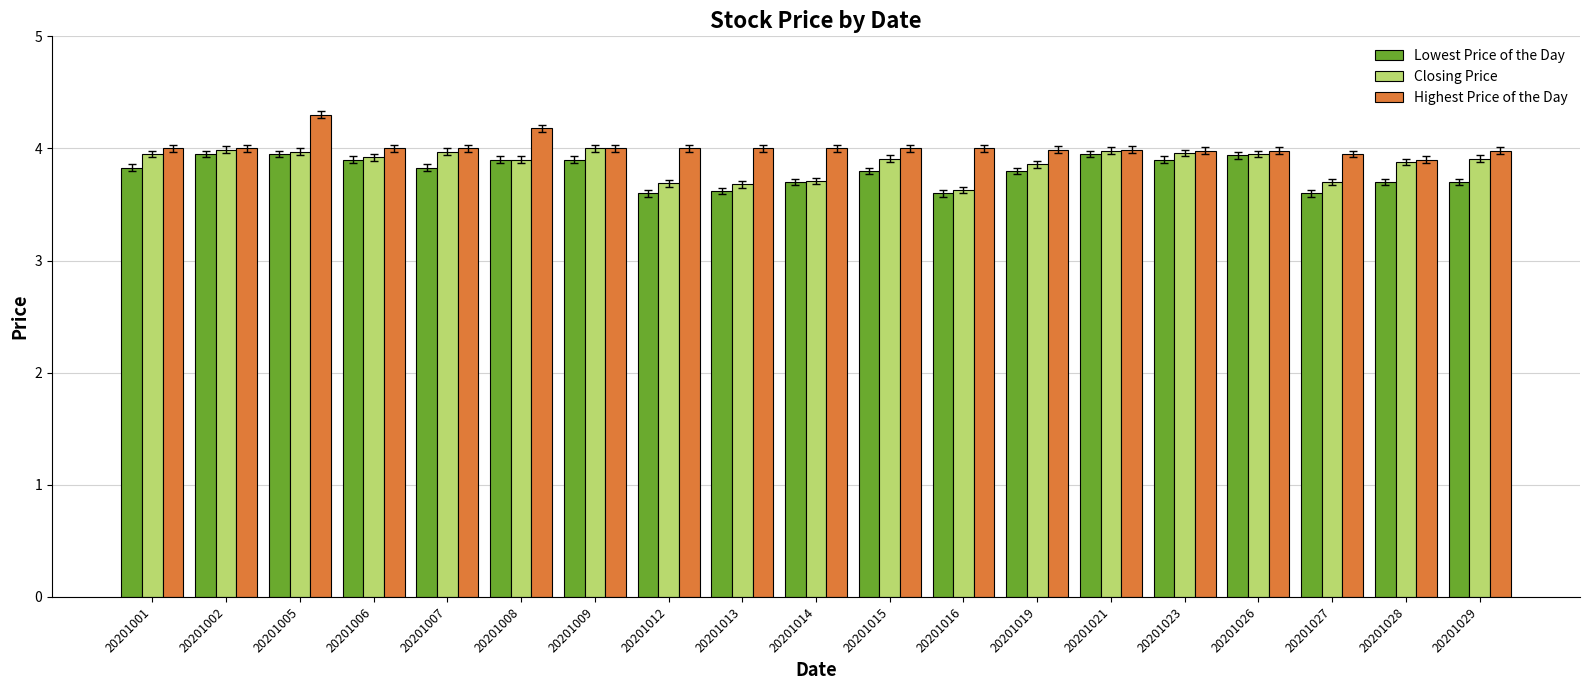

What is the difference between the highest and lowest values at 20201012?

0.4